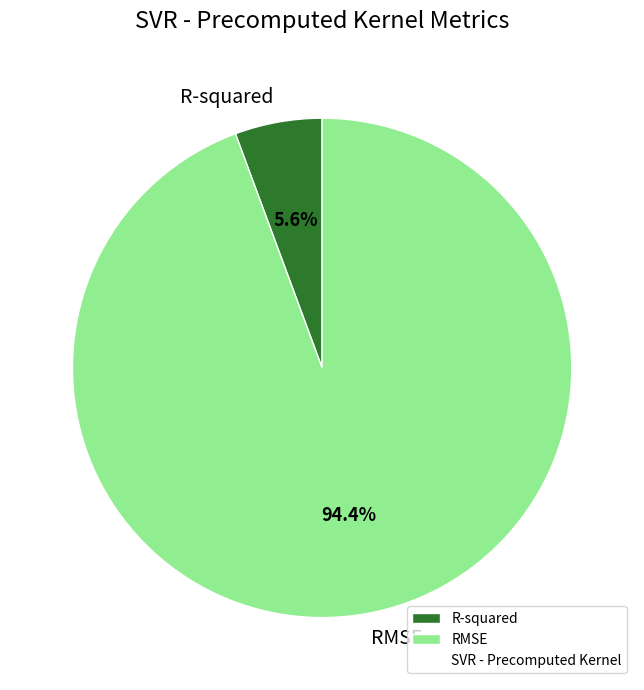

To the nearest percent, what is the combined percentage of RMSE and R-squared?

100%